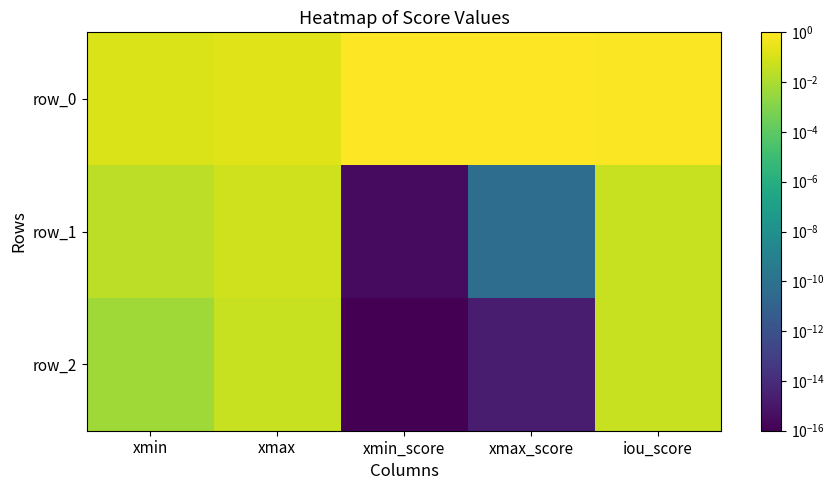

True or false: row_2 has a value of 0.0 at xmax.

True